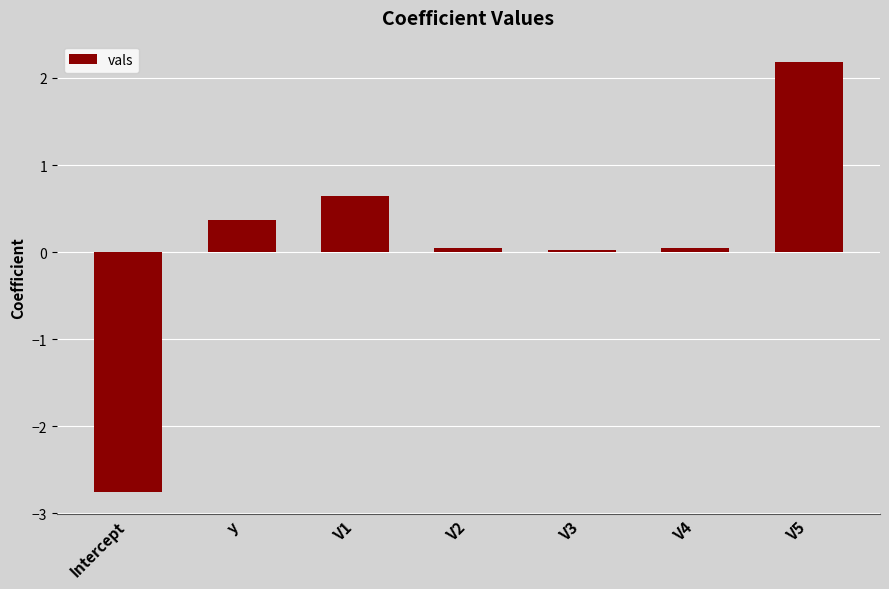

At which category does the chart reach its peak across all series?

V5